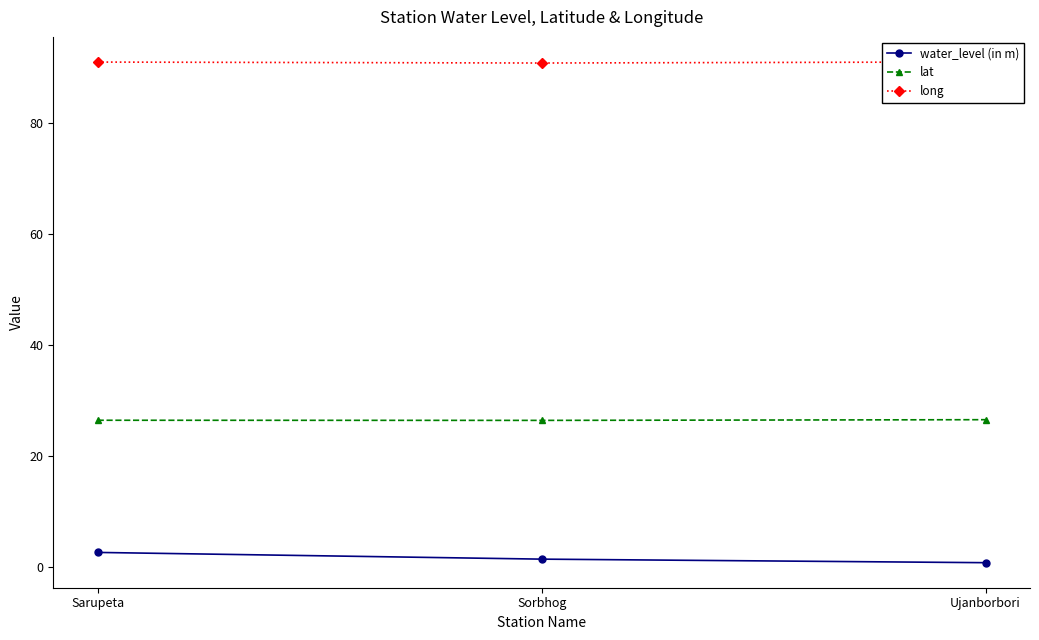

At which label does long reach its peak?

Ujanborbori